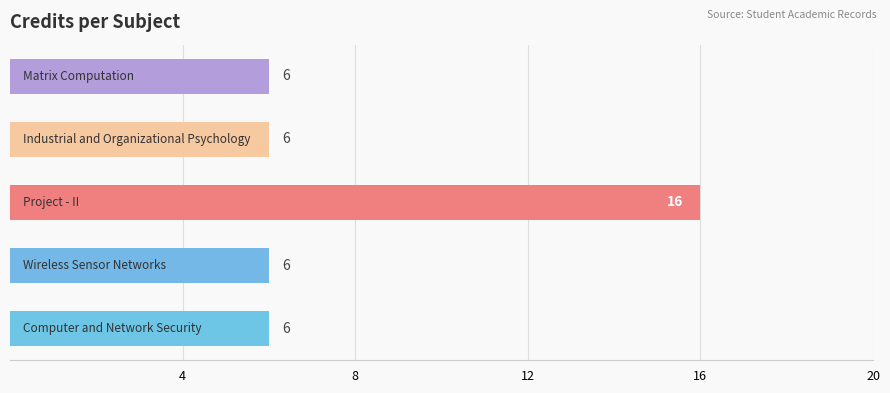

What is the smallest value displayed?

6